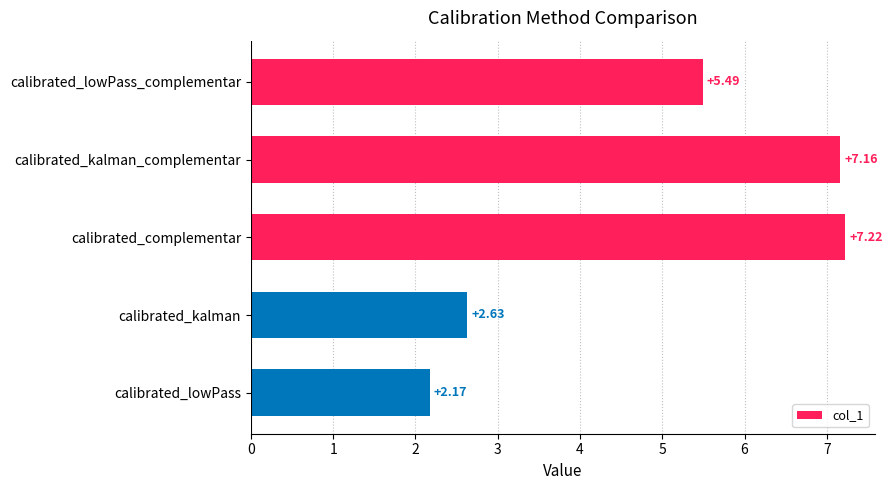

What is the label of the 1st bar from the top?

calibrated_lowPass_complementar